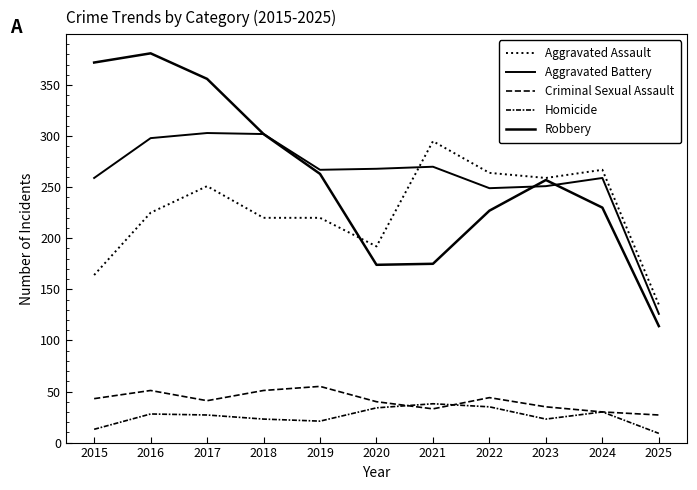

List the series in order of their peak value, lowest first.

Homicide, Criminal Sexual Assault, Aggravated Assault, Aggravated Battery, Robbery